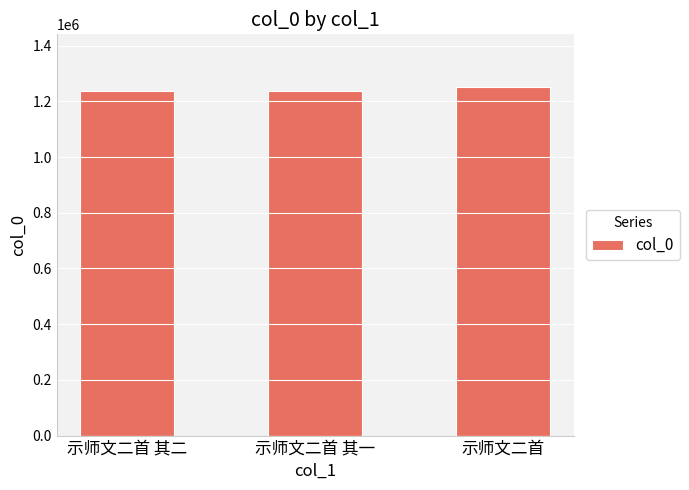

Approximately how many times larger is the value at 示师文二首 其二 compared to 示师文二首 其一?

1.0